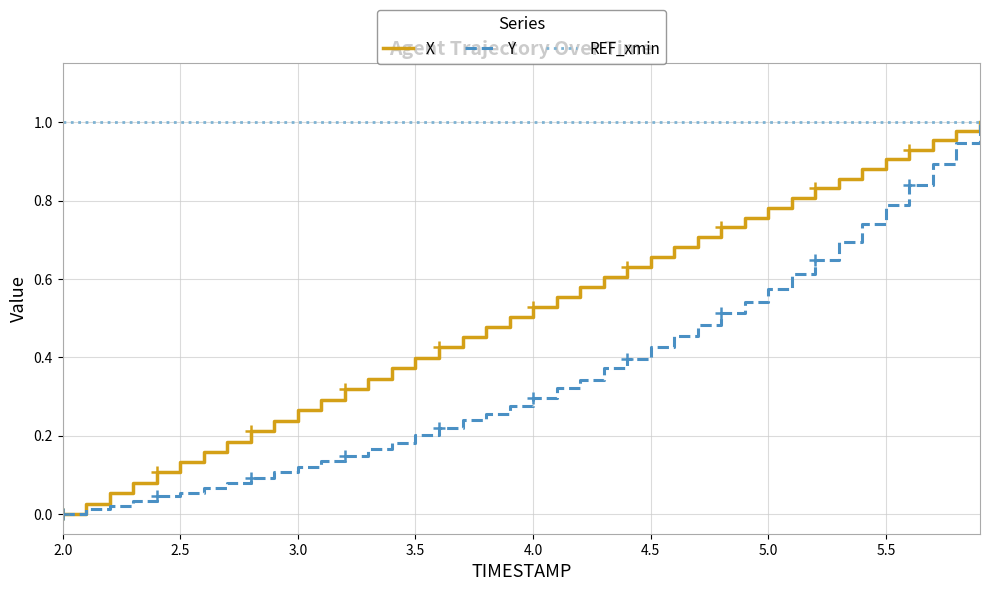

What are all the series names shown in the legend?

X, Y, REF_xmin